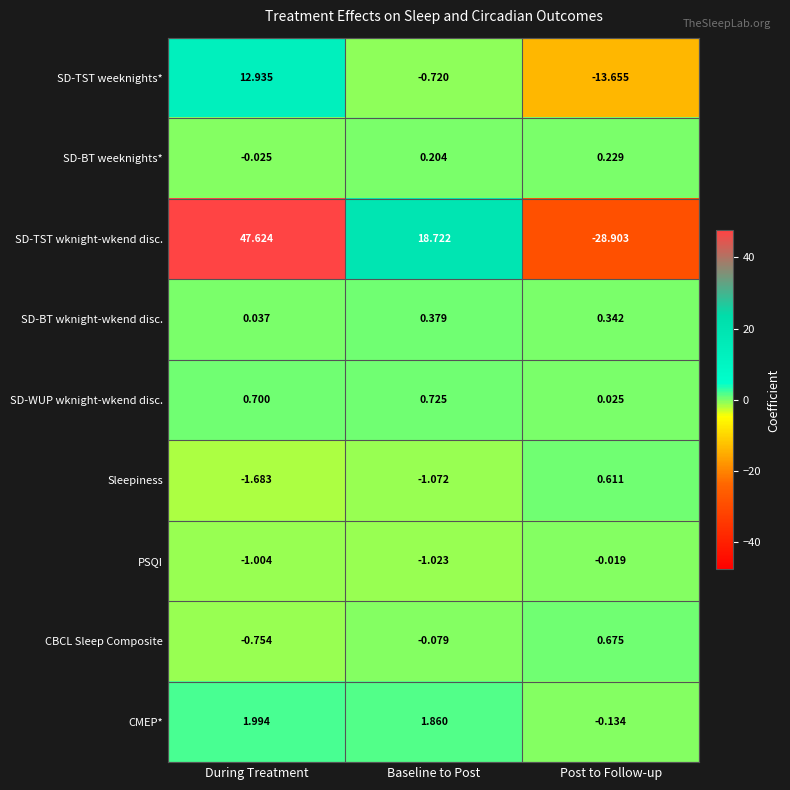

Which series has the widest spread of values?

SD-TST wknight-wkend disc.